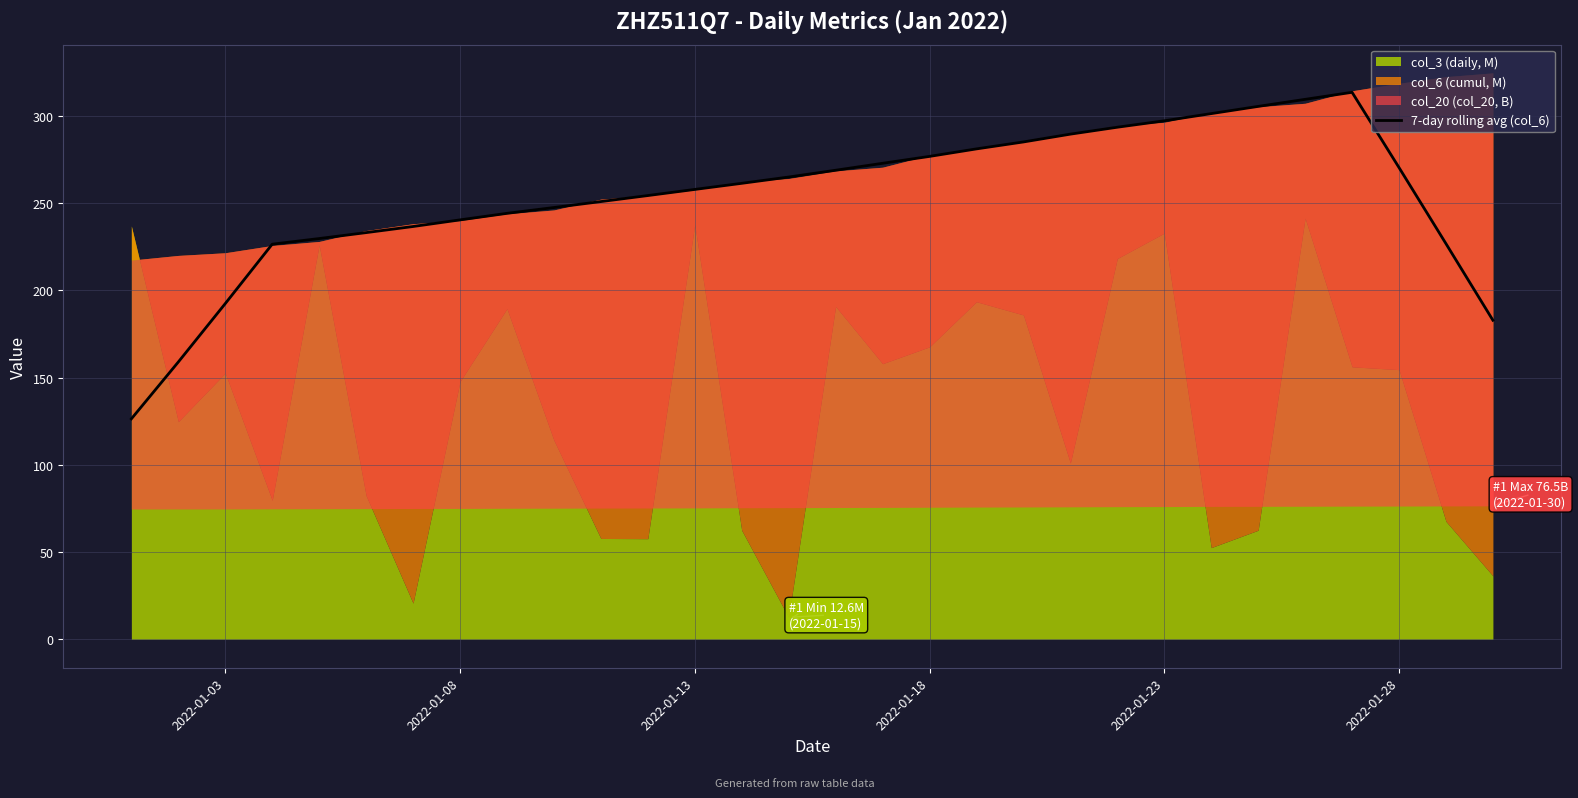

What is the lowest value of the 7-day rolling avg (col_6) series?

126.4